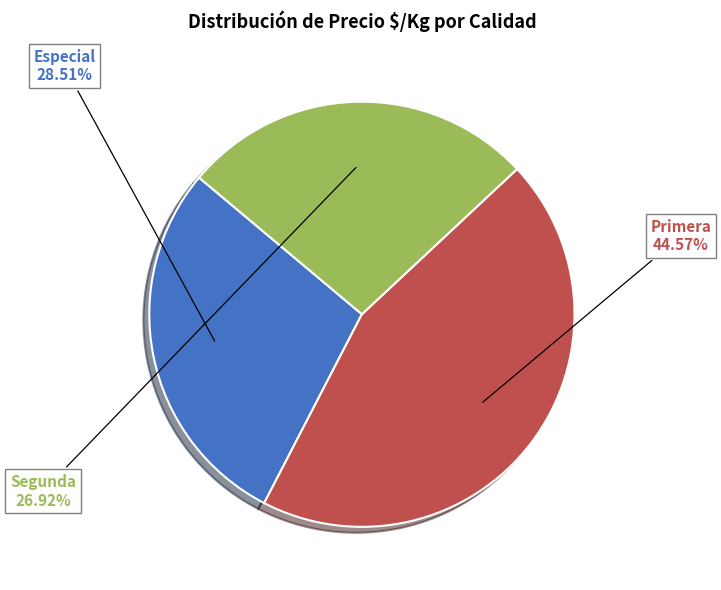

Is there any slice that represents more than half of the pie?

No